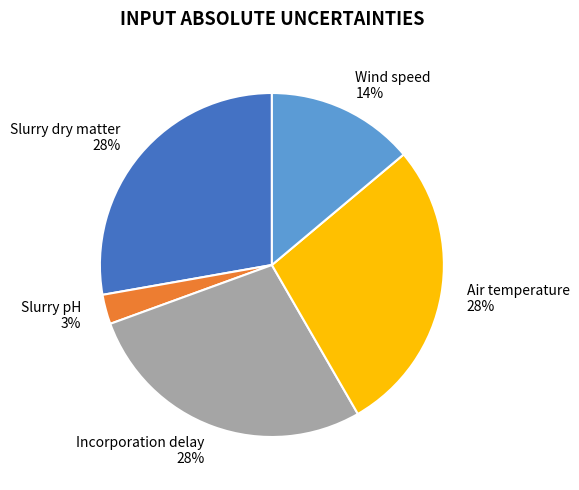

Is Incorporation delay the majority of the pie?

No